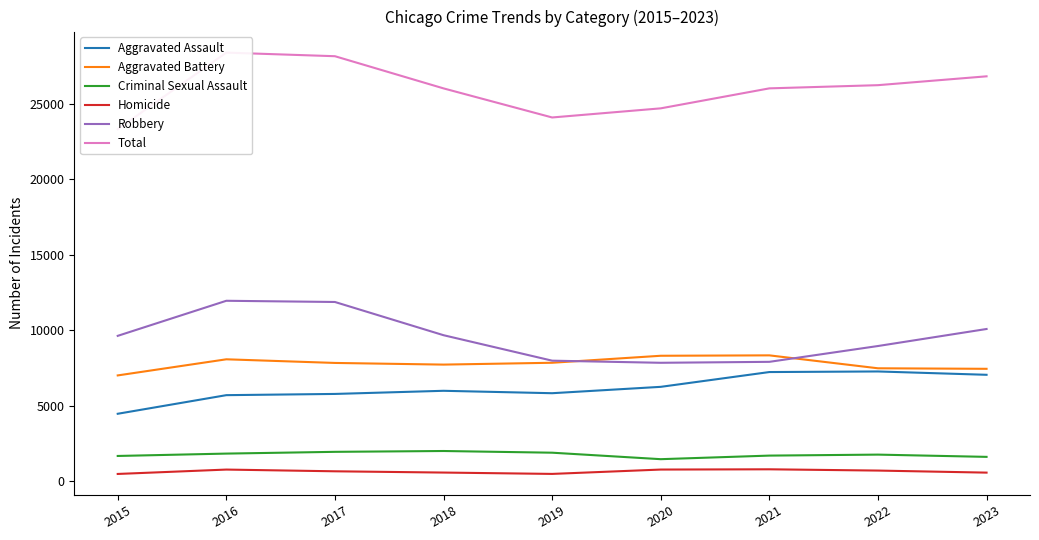

Which category has the lowest value in the Aggravated Assault series?

2015